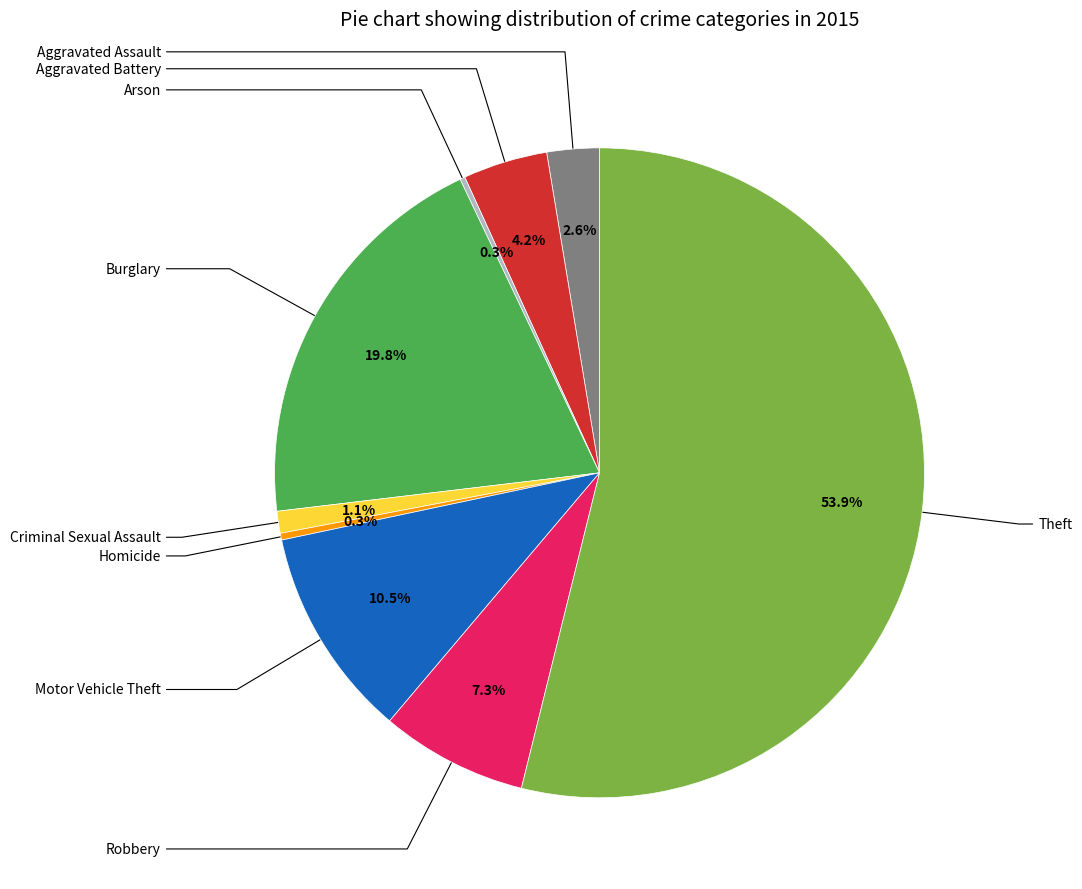

Is there a majority slice in this chart?

Yes